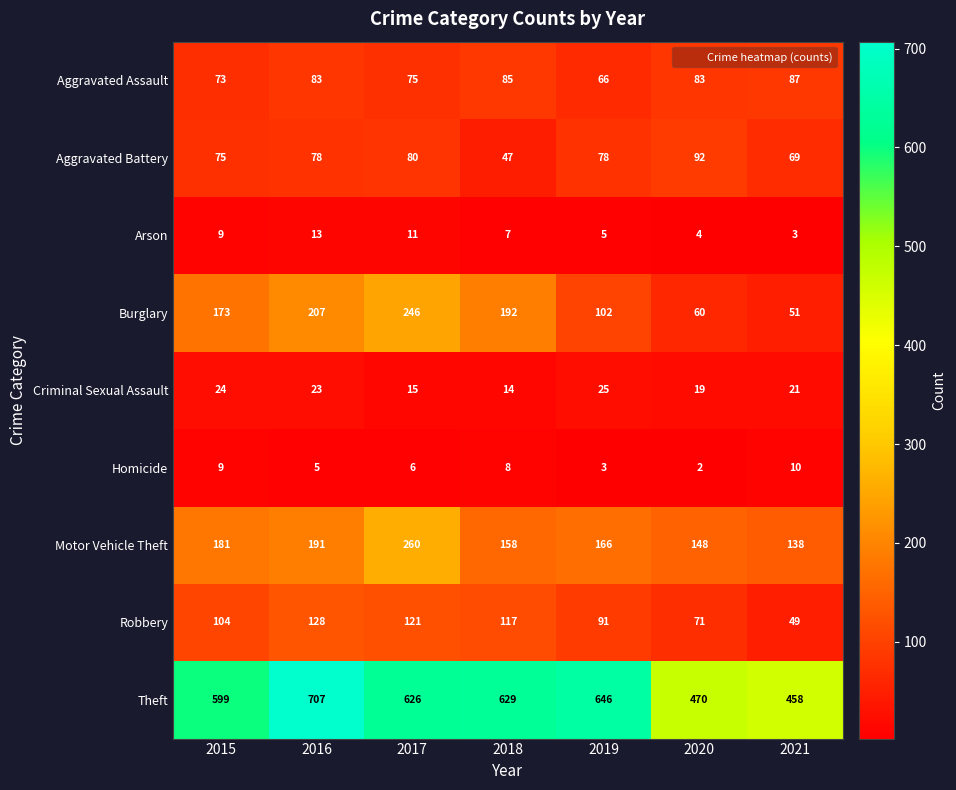

What is the difference between the Robbery values at 2021 and 2020?

22